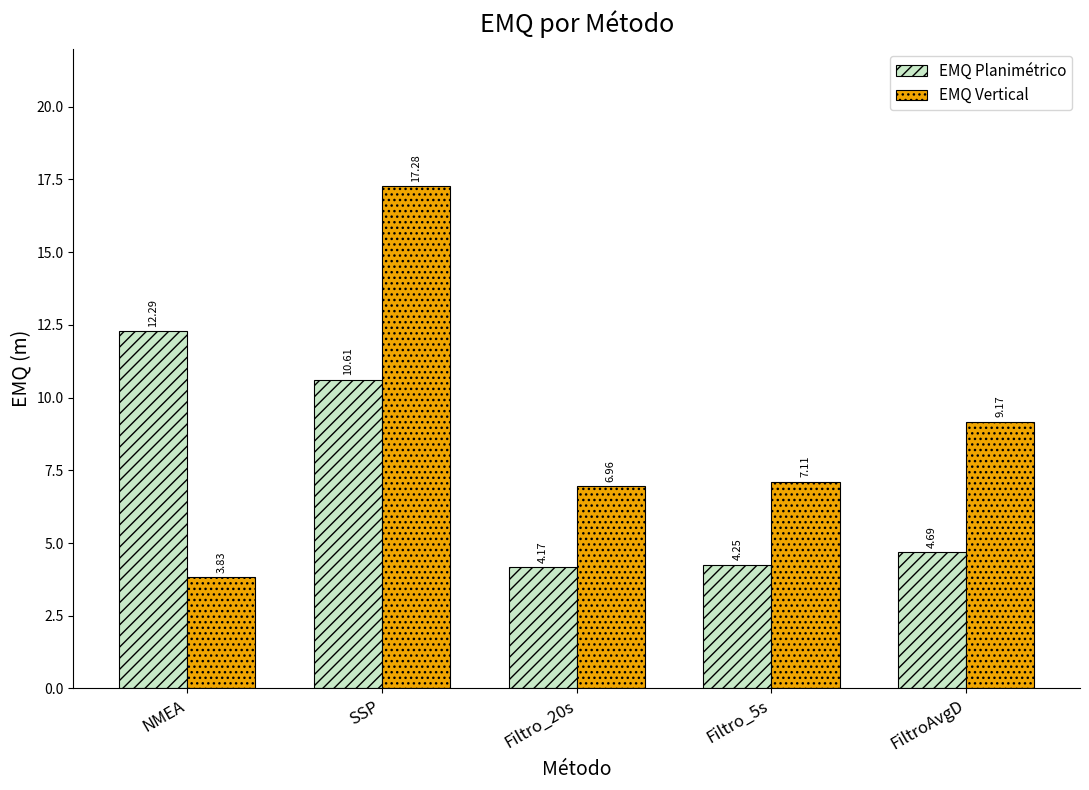

How many bars are there in each group?

2